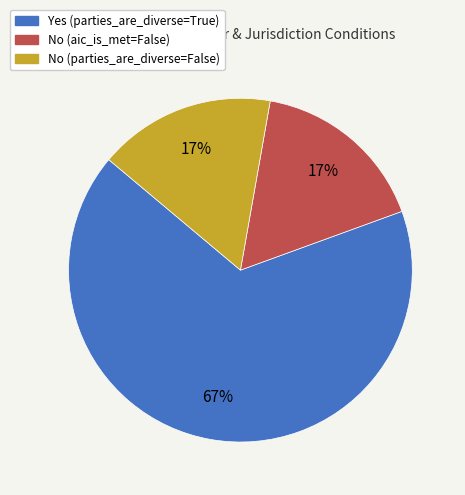

What percentage is the No (aic_is_met=False) slice, to the nearest percent?

17%